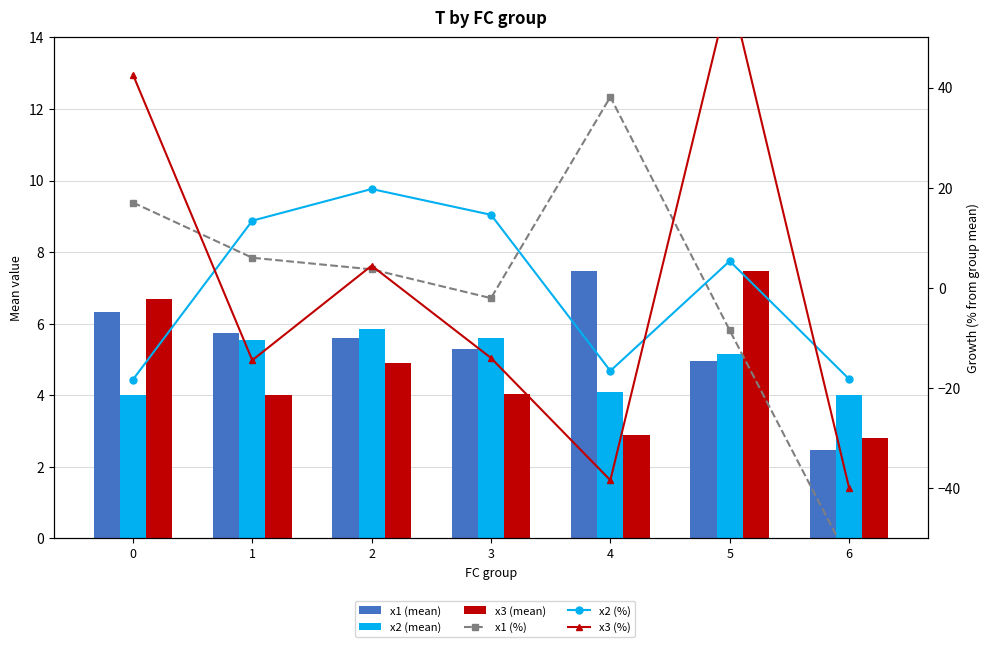

Rank the series by their maximum value, from lowest to highest.

x2 (mean), x1 (mean), x3 (mean), x2 (%), x1 (%), x3 (%)